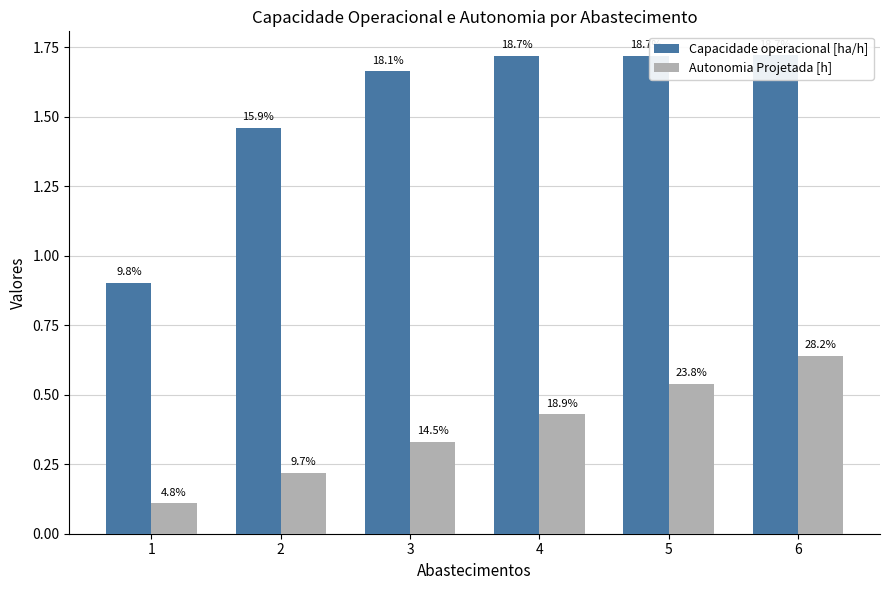

At how many categories does at least one series exceed 1?

5